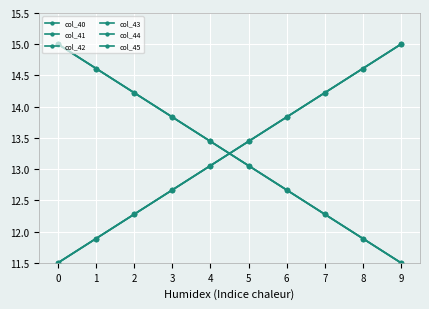

Does the chart have visible grid lines?

Yes